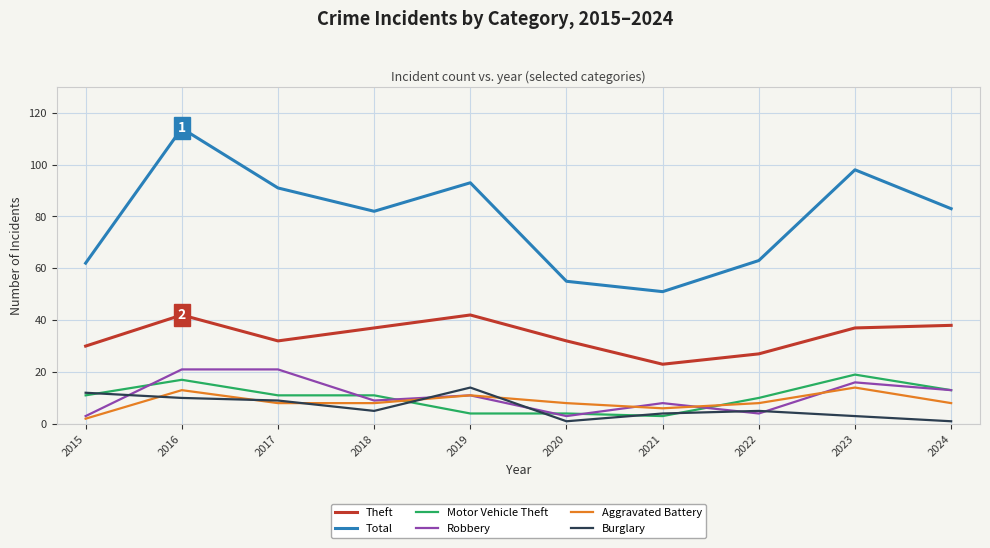

Reading left to right, list all the values displayed in this chart.

Theft: 30	42	32	37	42	32	23	27	37	38
Total: 62	114	91	82	93	55	51	63	98	83
Motor Vehicle Theft: 11	17	11	11	4	4	3	10	19	13
Robbery: 3	21	21	9	11	3	8	4	16	13
Aggravated Battery: 2	13	8	8	11	8	6	8	14	8
Burglary: 12	10	9	5	14	1	4	5	3	1